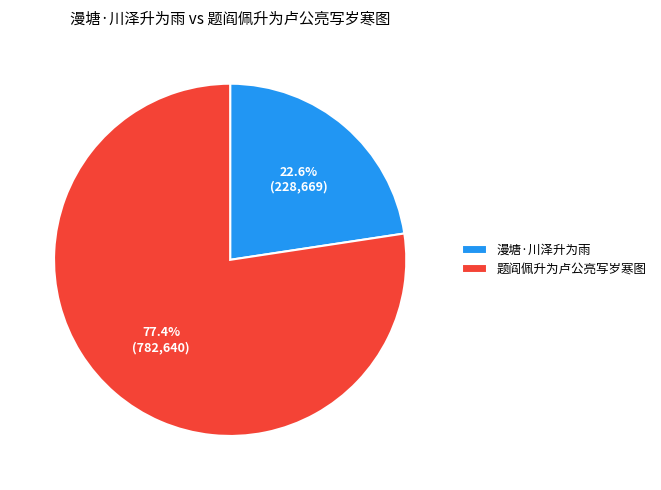

Which category accounts for the majority?

题阎佩升为卢公亮写岁寒图